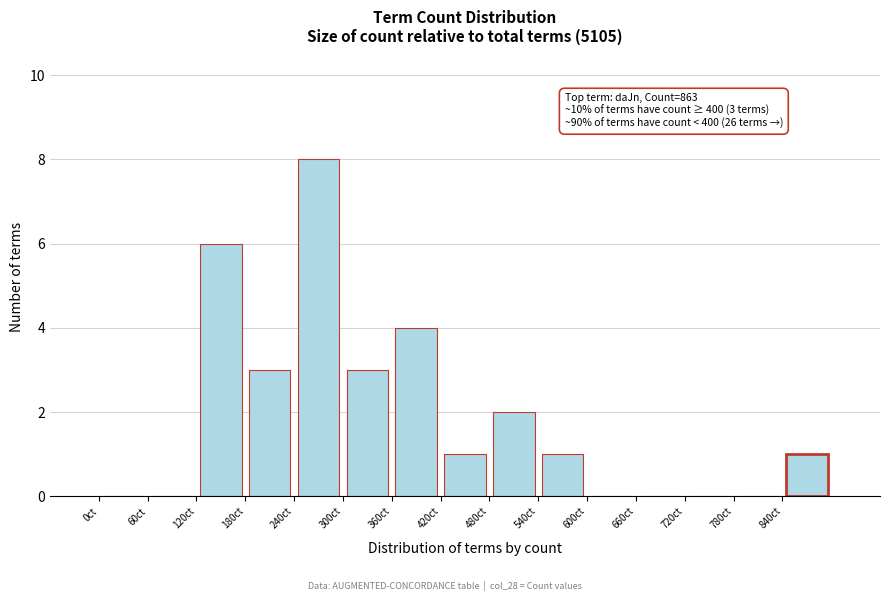

Over which range of the x-axis is the bar tallest?

240 to 300